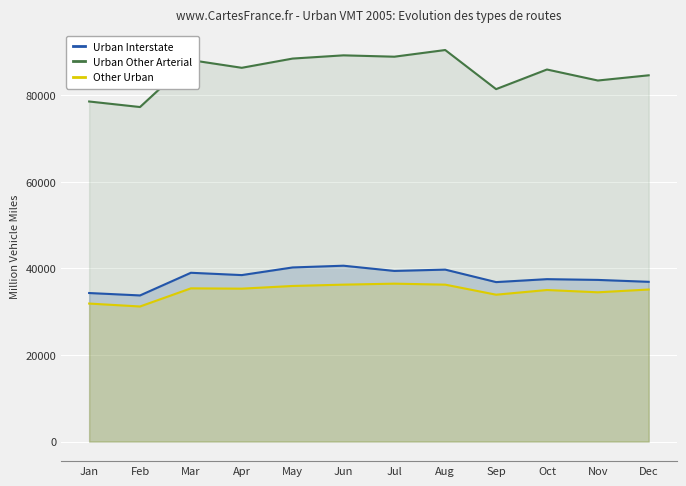

Which series has the largest total across all categories?

Urban Other Arterial